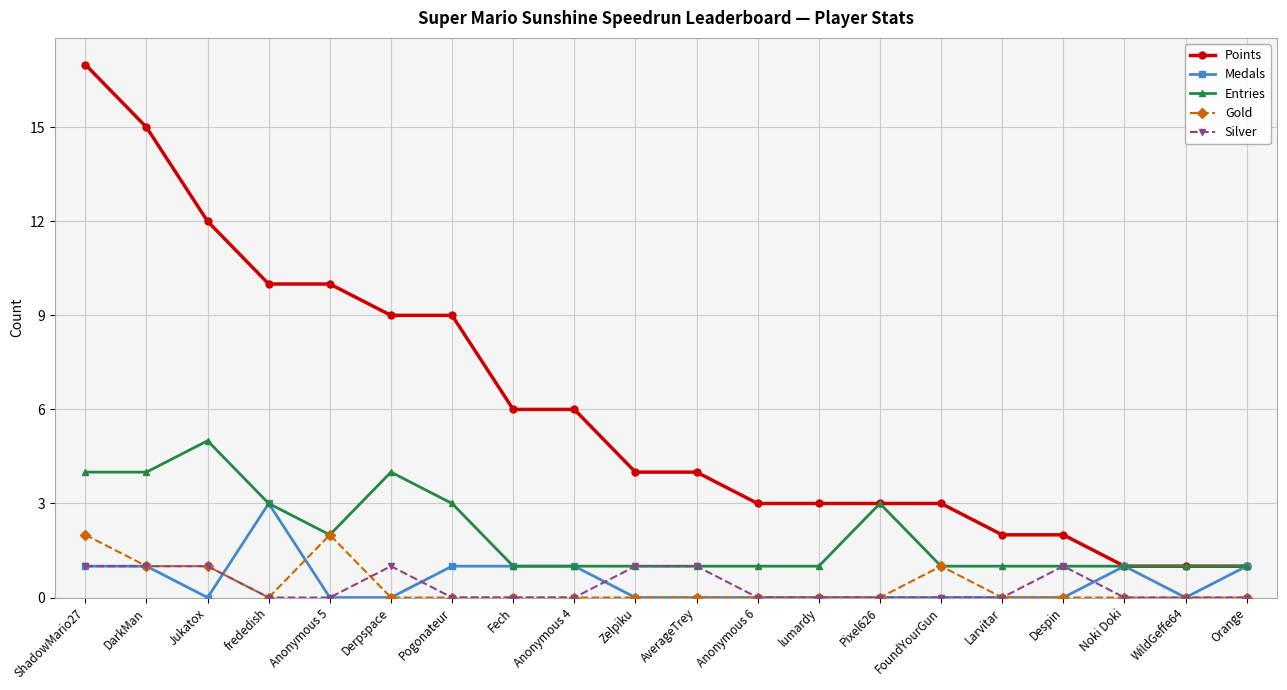

List the series in order of their peak value, highest first.

Points, Entries, Medals, Gold, Silver